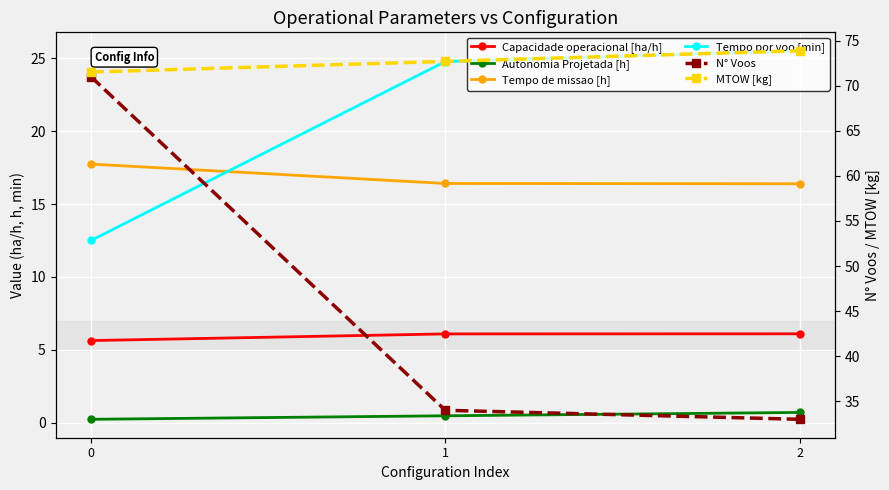

What is the difference between the highest and lowest values at 2?

73.2